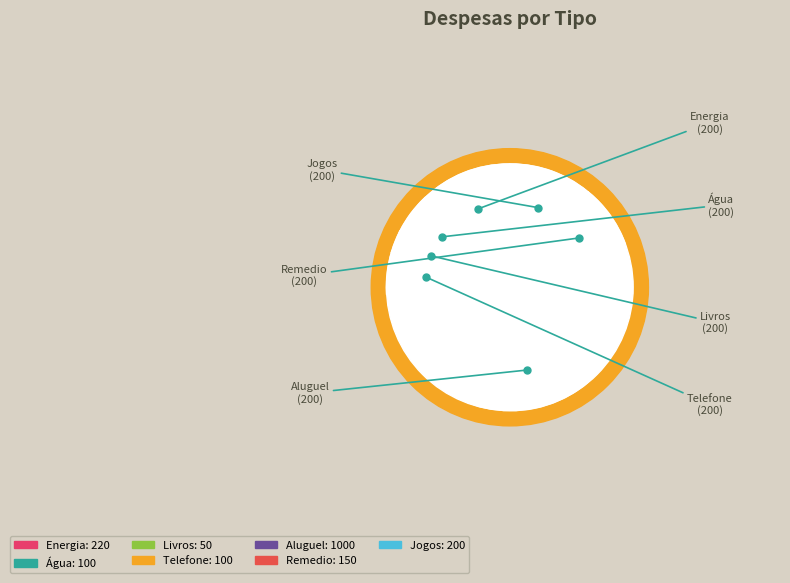

Combined, do Livros and Aluguel account for over 50%?

Yes